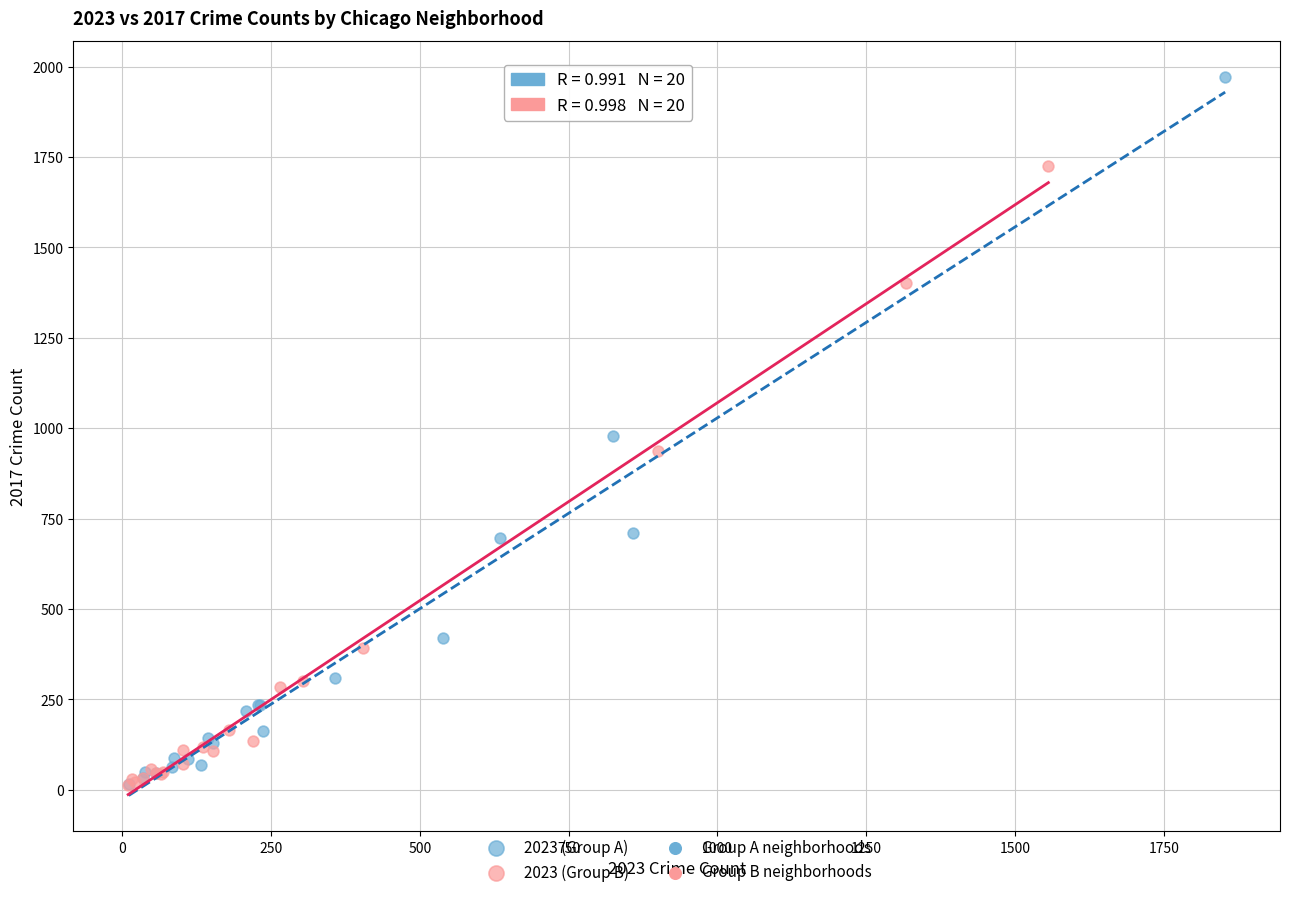

Which series has the largest Y range (max minus min)?

2023 (Group A)